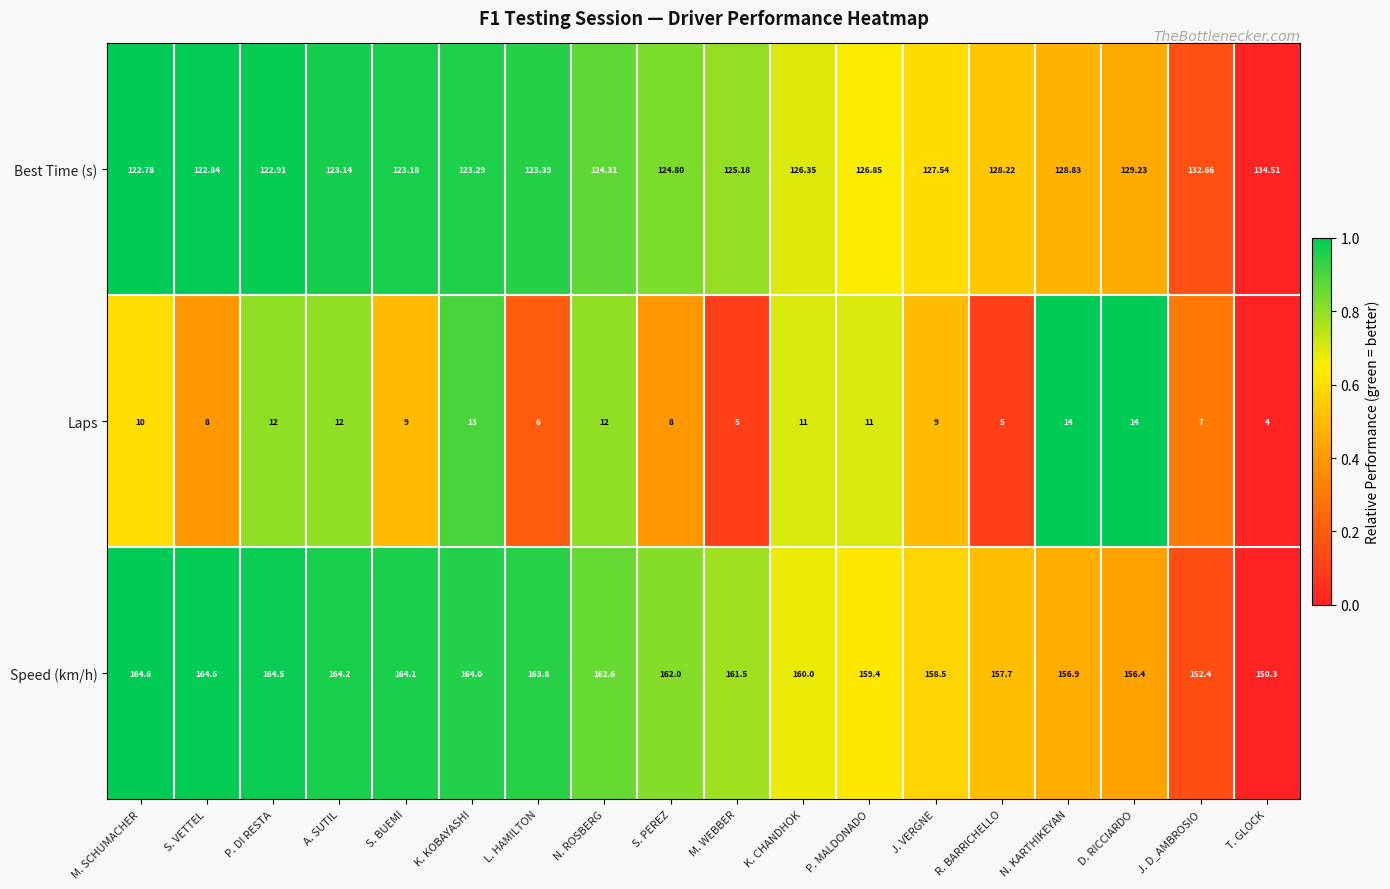

Count the number of categories in the chart.

18